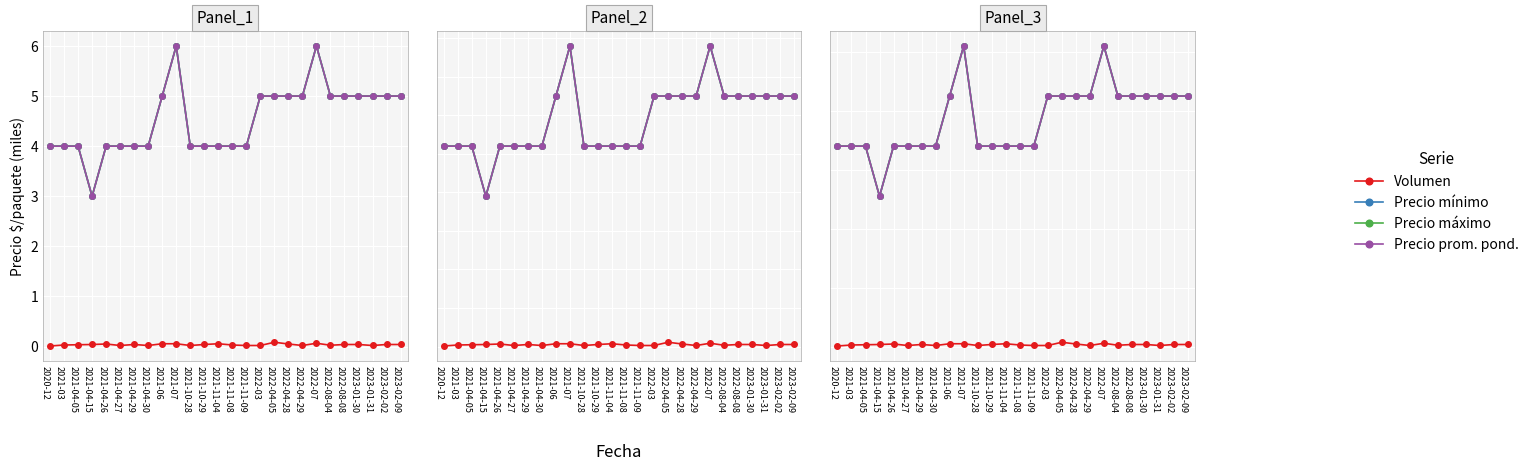

Is it true that Precio máximo equals 2.9 at 2021-07?

False